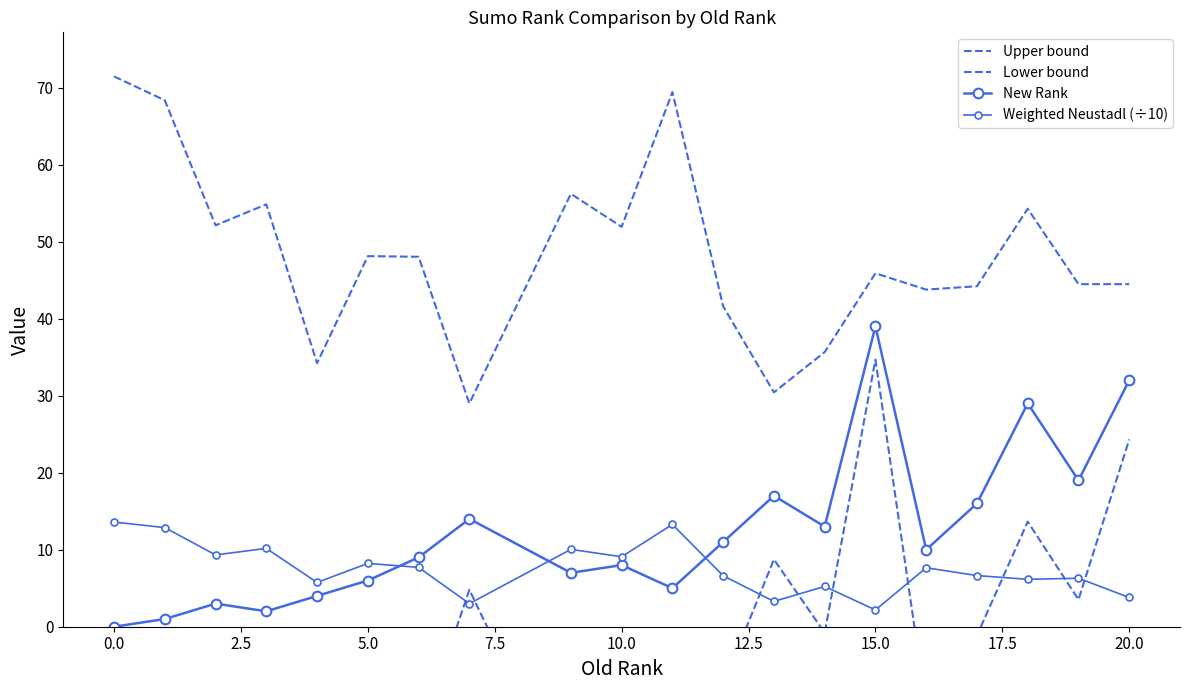

True or false: Weighted Neustadl (÷10) has more than 1 points higher than both neighbors.

True